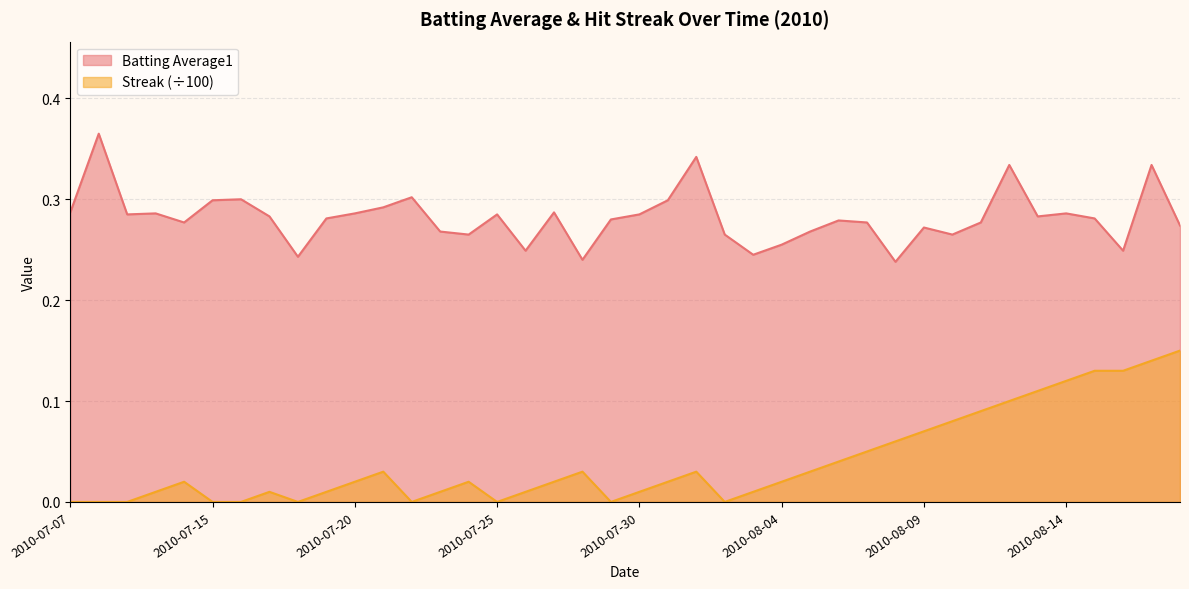

What is the spread (max minus min) of values at 2010-07-09?

0.3